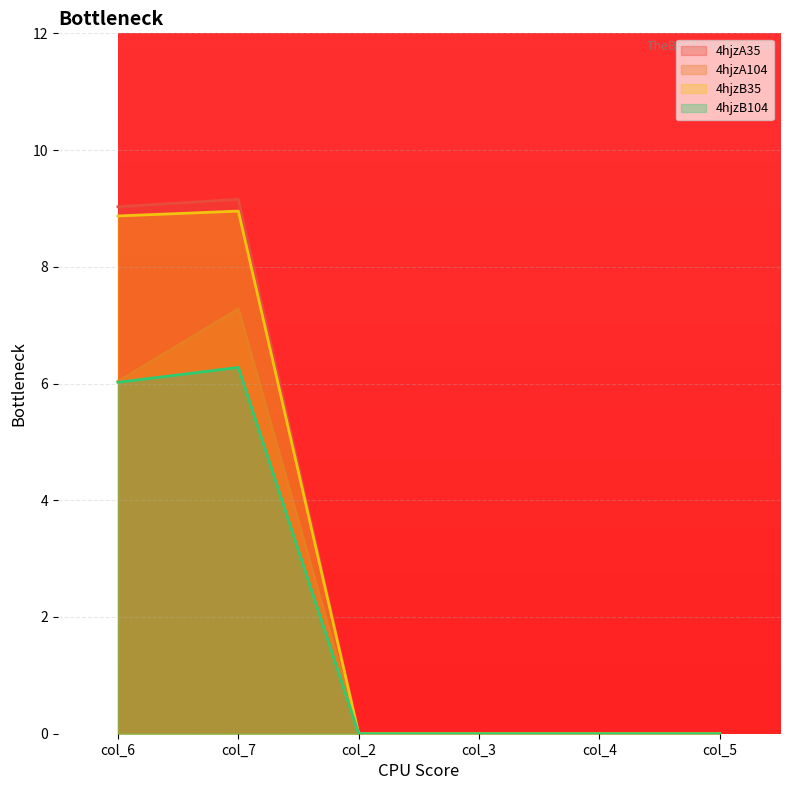

Does the chart display data point markers on the line(s)?

No